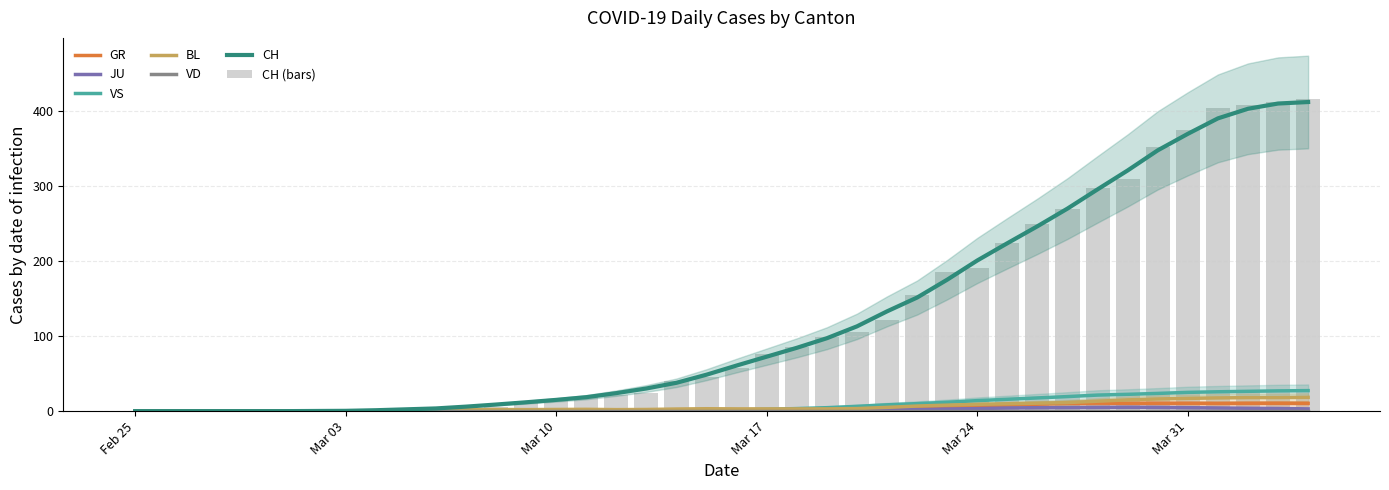

What is the average value of the VS series?

8.1